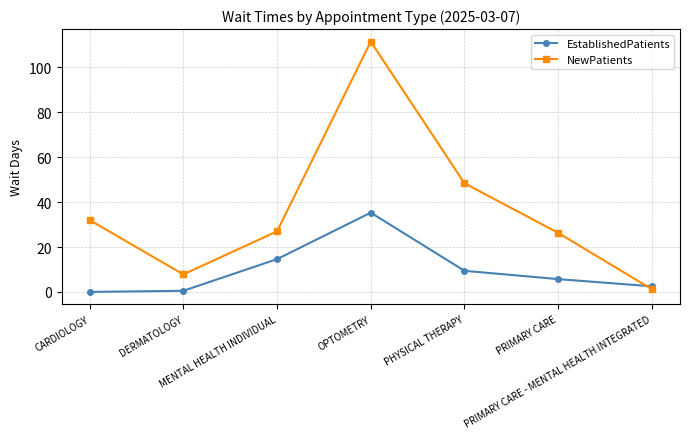

Between which two adjacent categories do NewPatients and EstablishedPatients first intersect?

PRIMARY CARE and PRIMARY CARE - MENTAL HEALTH INTEGRATED